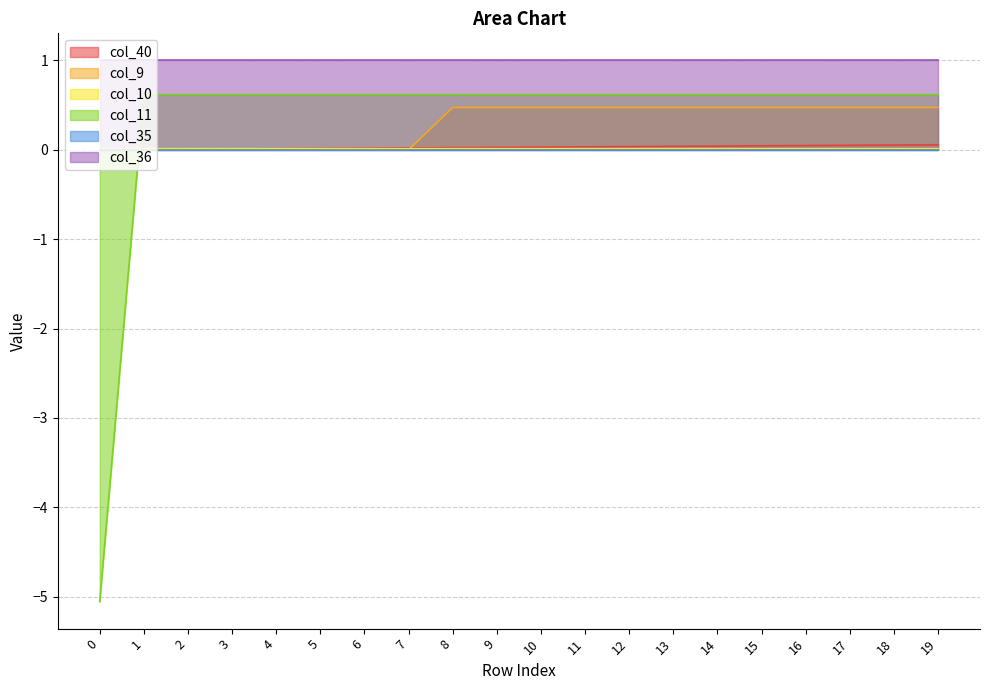

How many times do col_40 and col_11 cross each other?

1